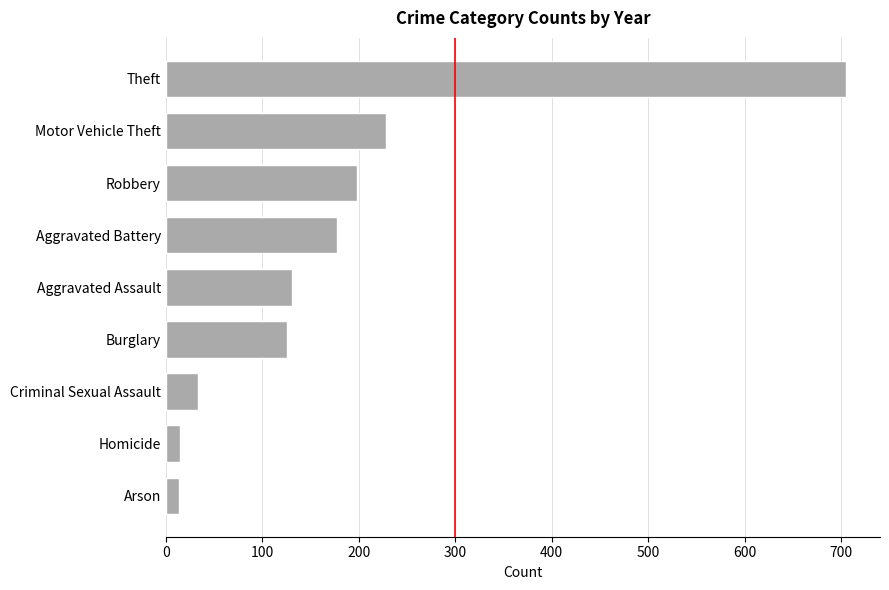

Is it true that the value at Motor Vehicle Theft is 228.4?

True